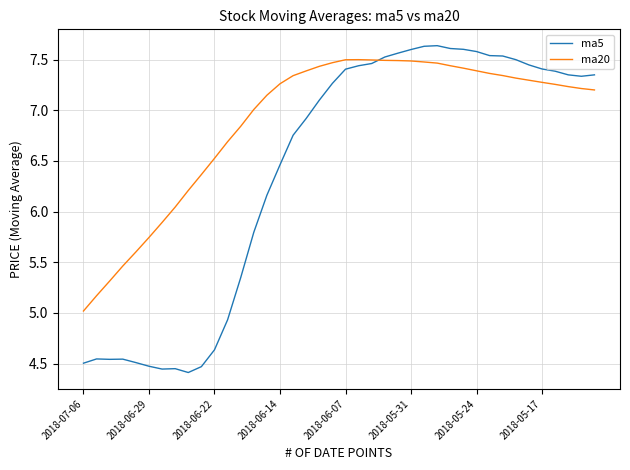

Rank the series by their average value, from lowest to highest.

ma5, ma20